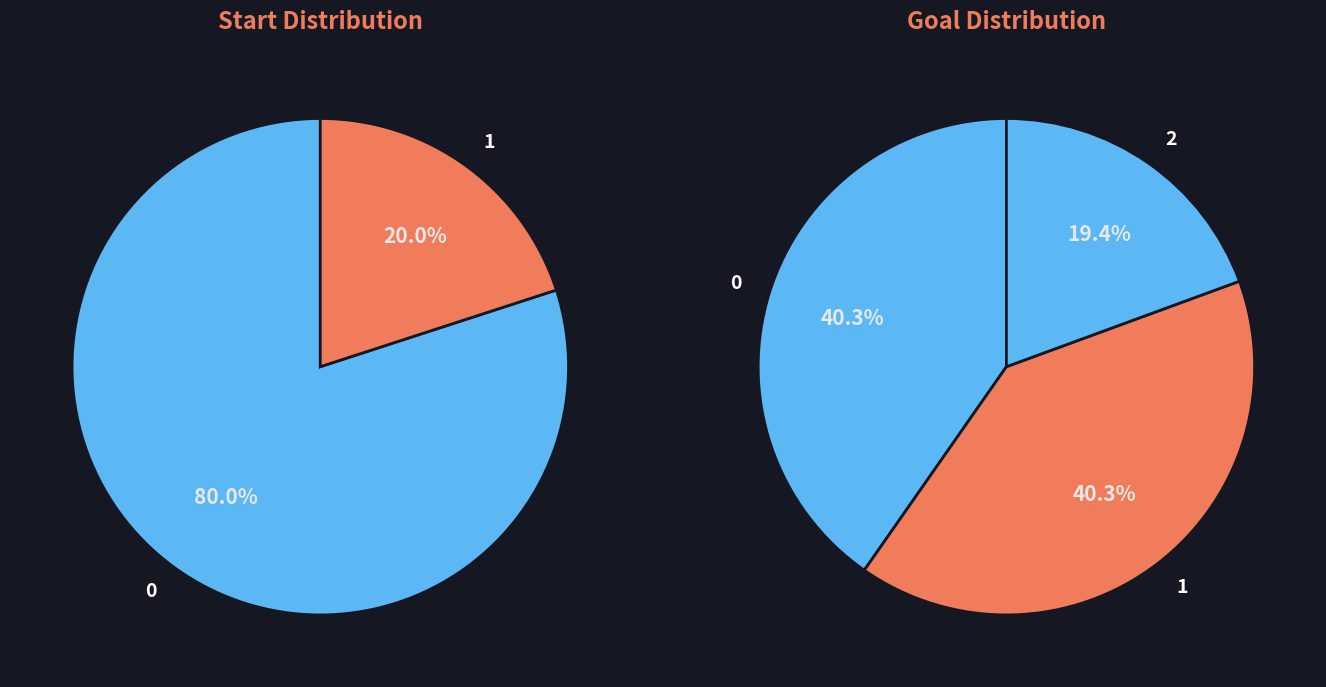

Which slice is the smallest?

2